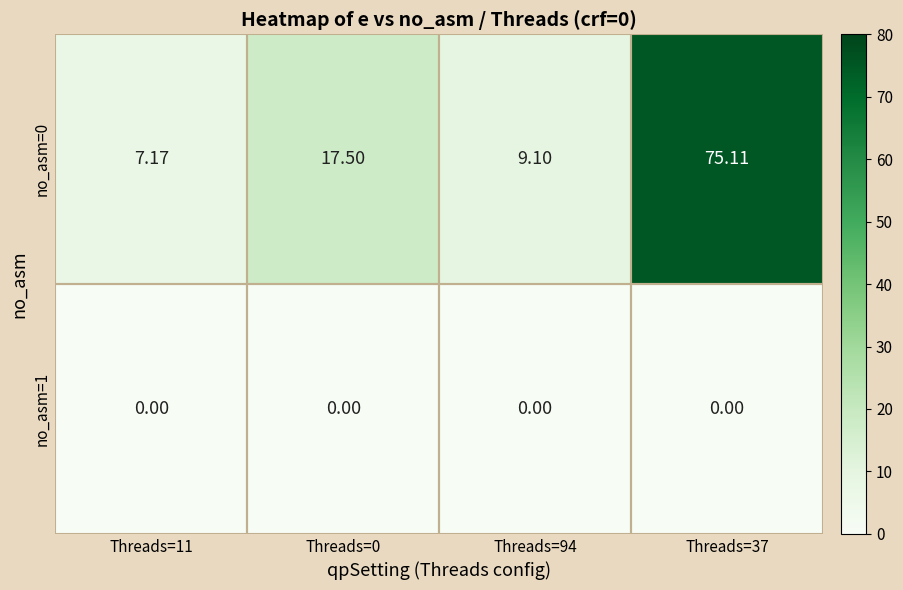

Is the value of no_asm=0 at Threads=11 greater than the value of no_asm=1 at Threads=37?

Yes